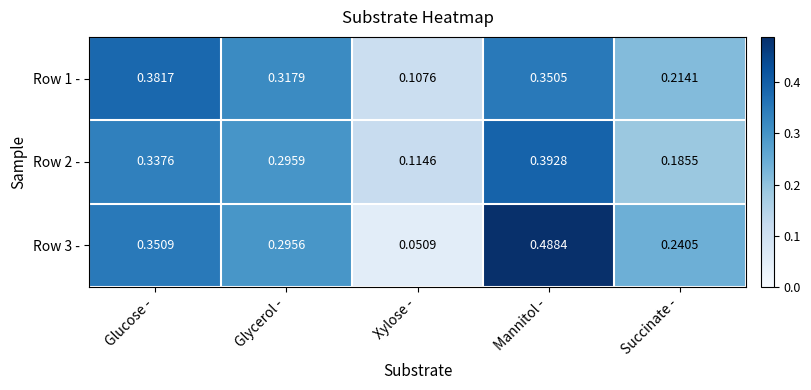

At which label is Row 3 - closest to 0?

Xylose -